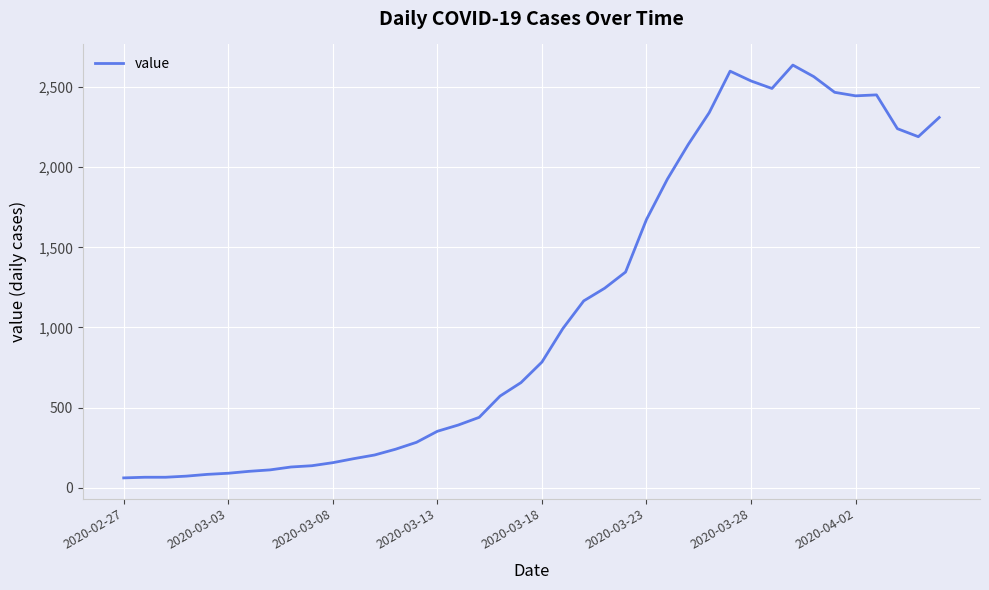

What is the smallest value displayed?

61